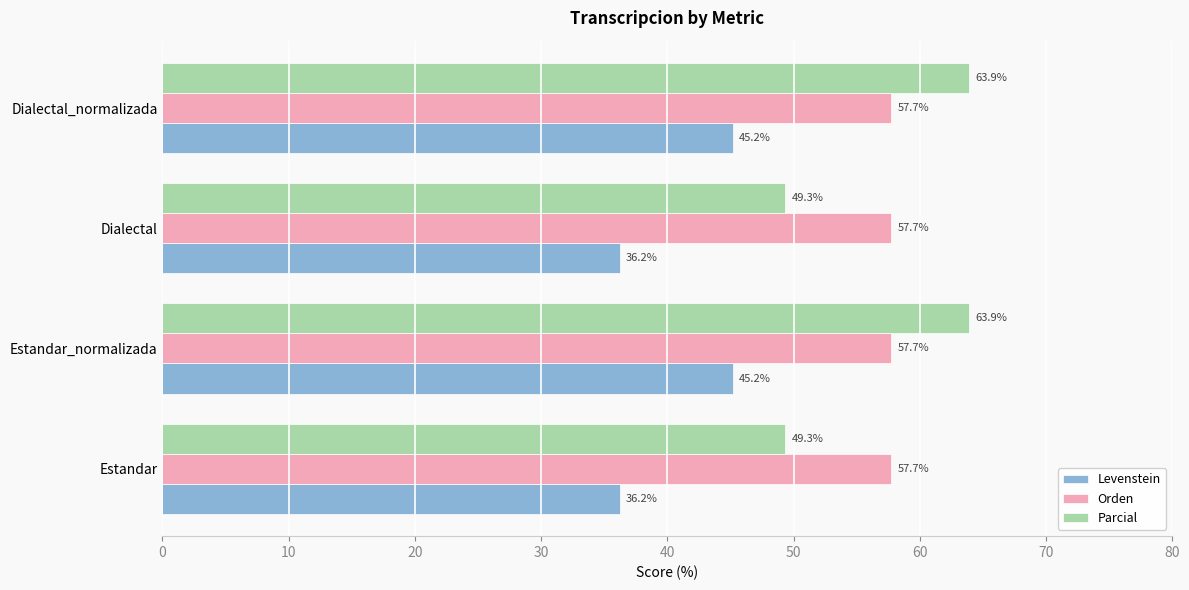

What are all the series names shown in the legend?

Levenstein, Orden, Parcial